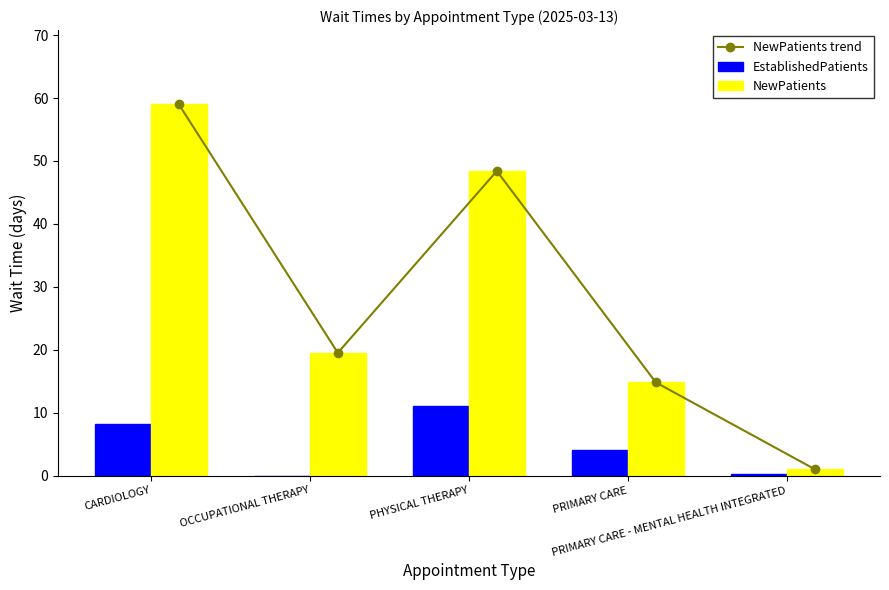

What is the maximum value shown in the chart?

59.0